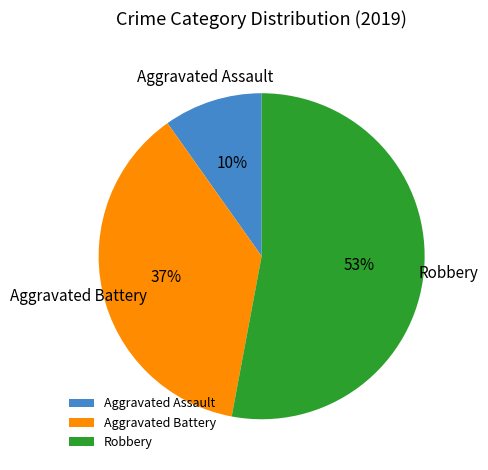

Approximately how many times larger is the value at Aggravated Assault compared to Aggravated Battery?

0.3